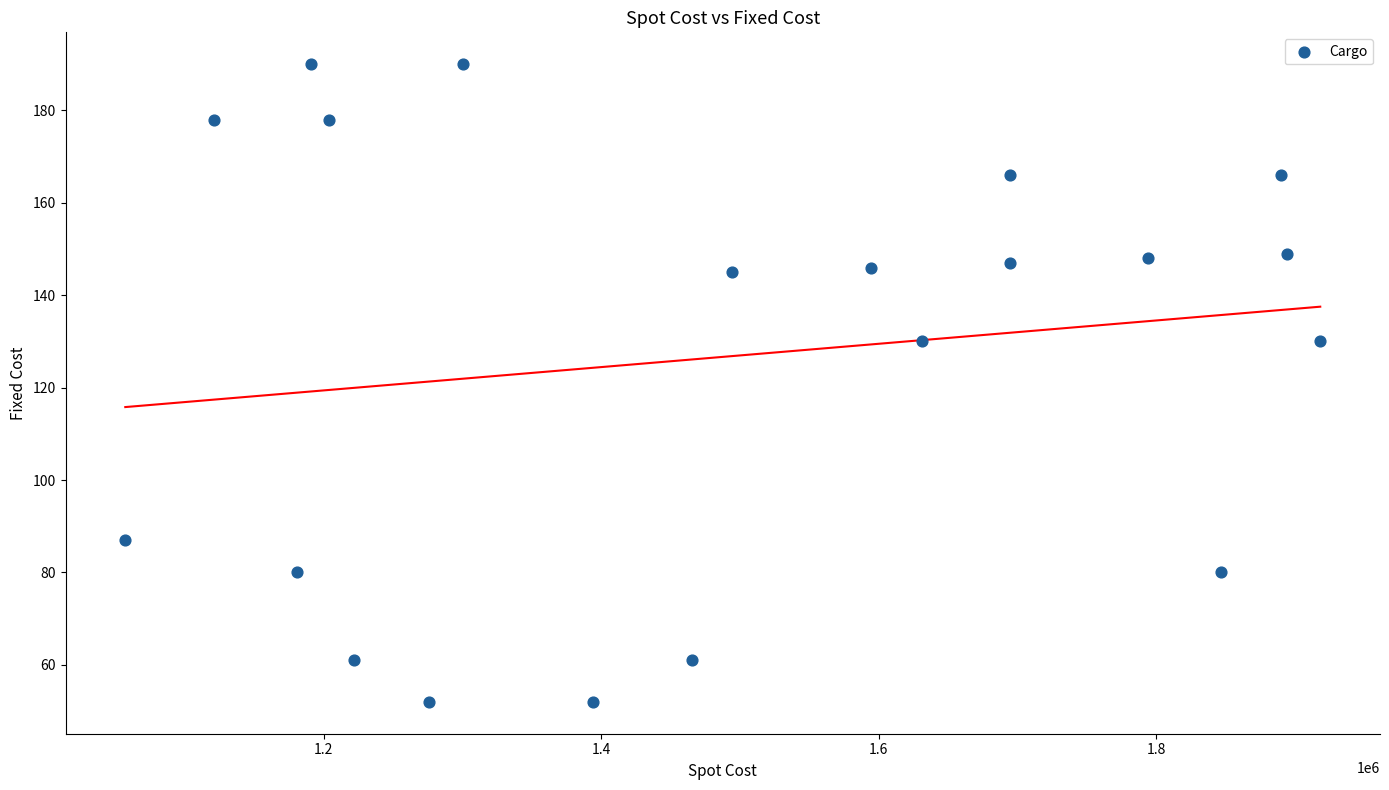

What is the range of X values (max minus min)?

861100